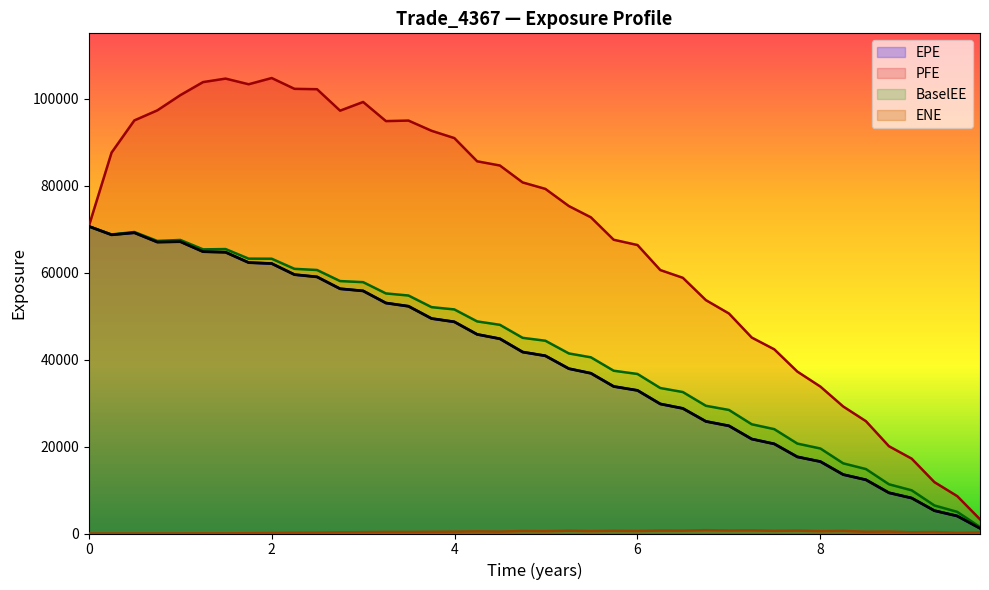

Which series has the widest spread of values?

PFE